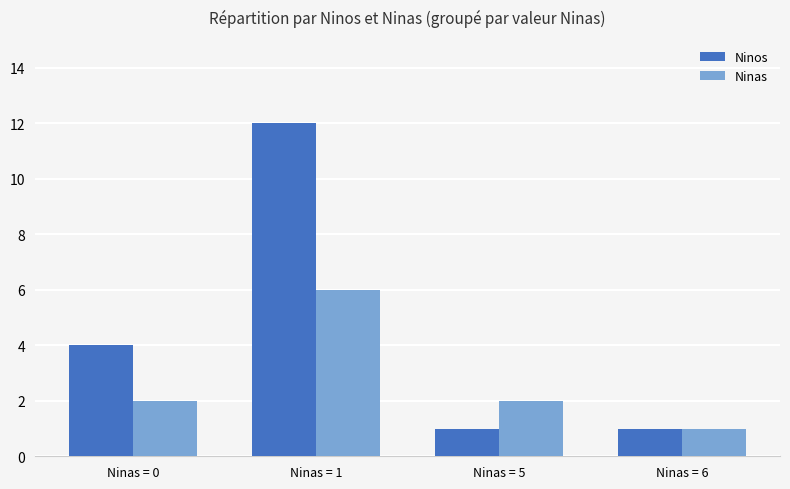

Reading left to right, what are all the values shown in this chart?

Ninos: 4	12	1	1
Ninas: 2	6	2	1